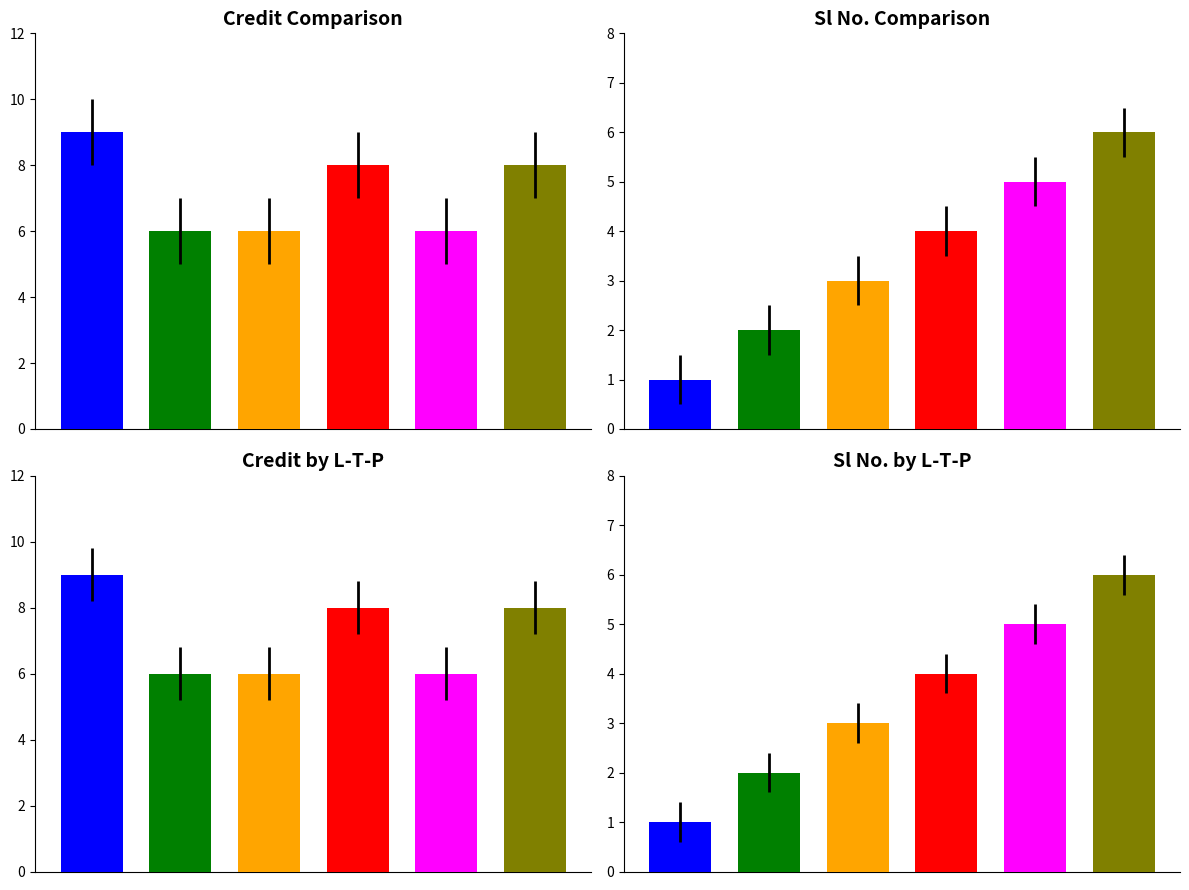

What is the spread (max minus min) of values at 3-0-0?

4